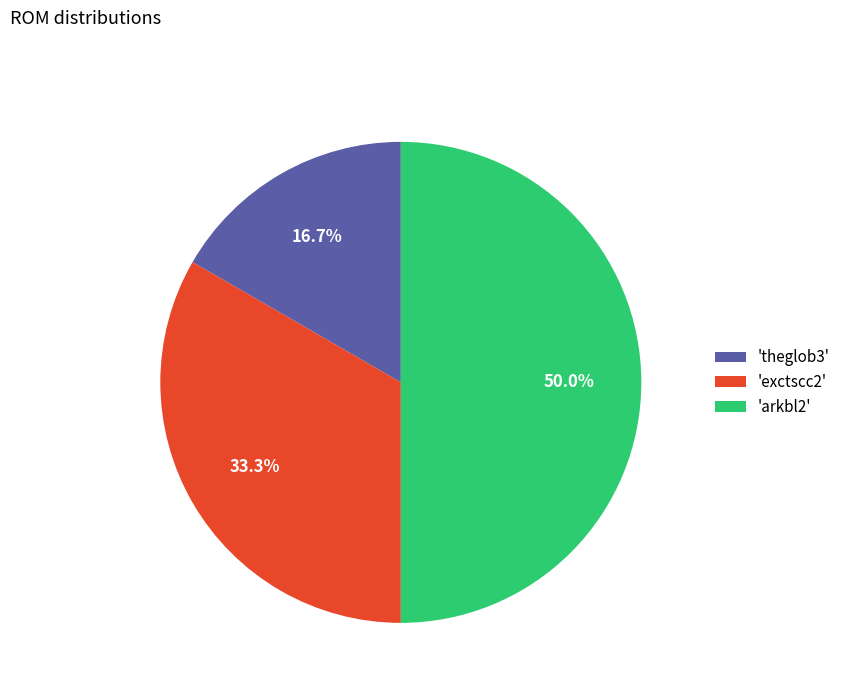

What percentage do 'arkbl2' and 'exctscc2' together represent?

83.3%